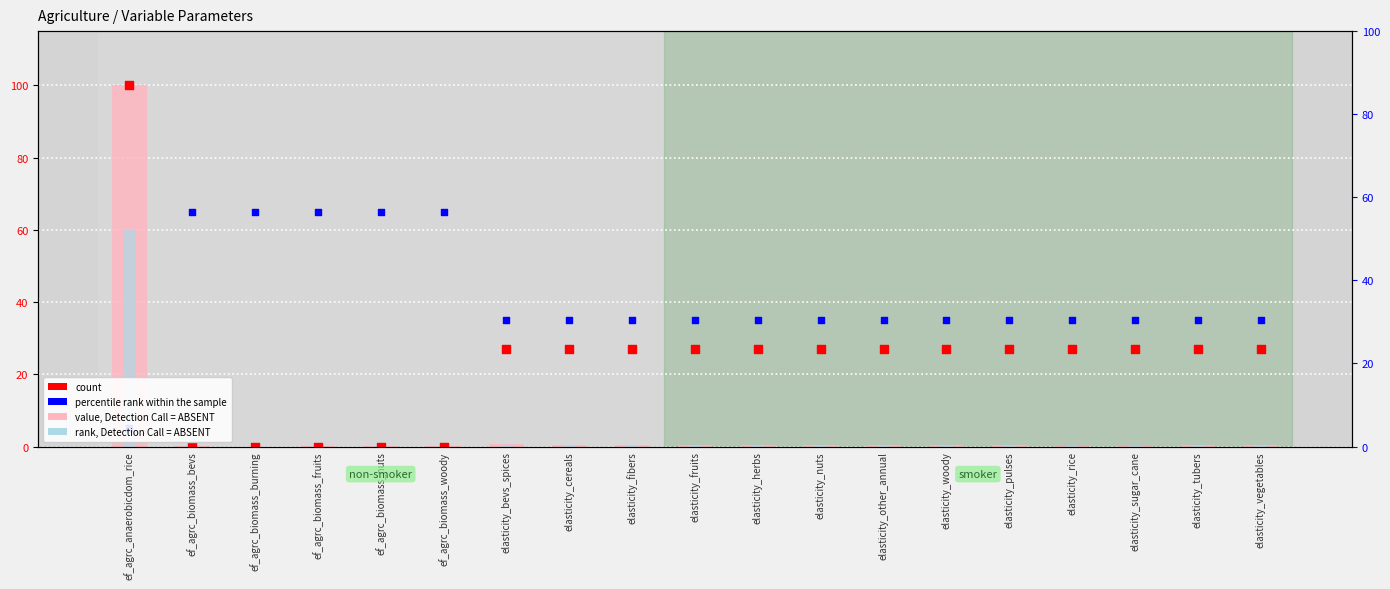

Is the value of percentile rank within the sample at ef_agrc_biomass_fruits greater than the value of rank, Detection Call = ABSENT at ef_agrc_biomass_woody?

Yes